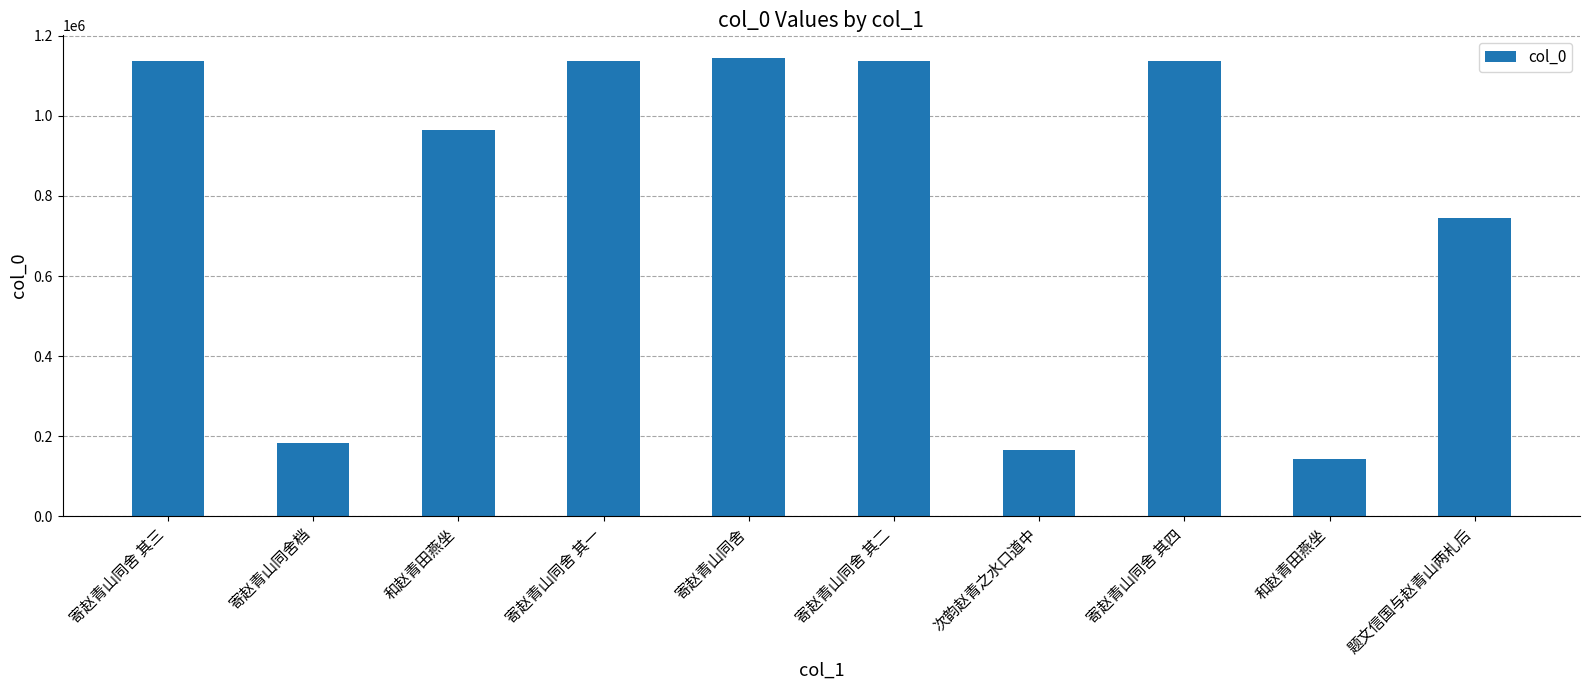

Where does the data first go above 1138176?

寄赵青山同舍 其三